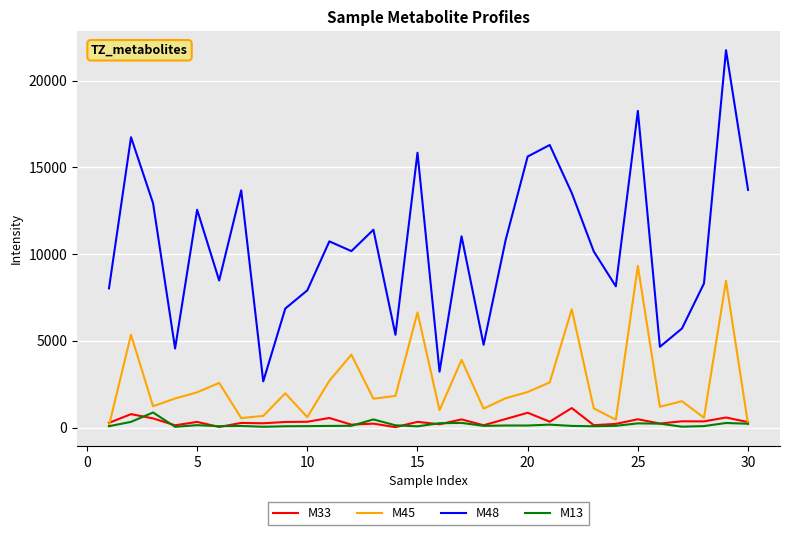

What is the highest value of the M13 series?

873.3